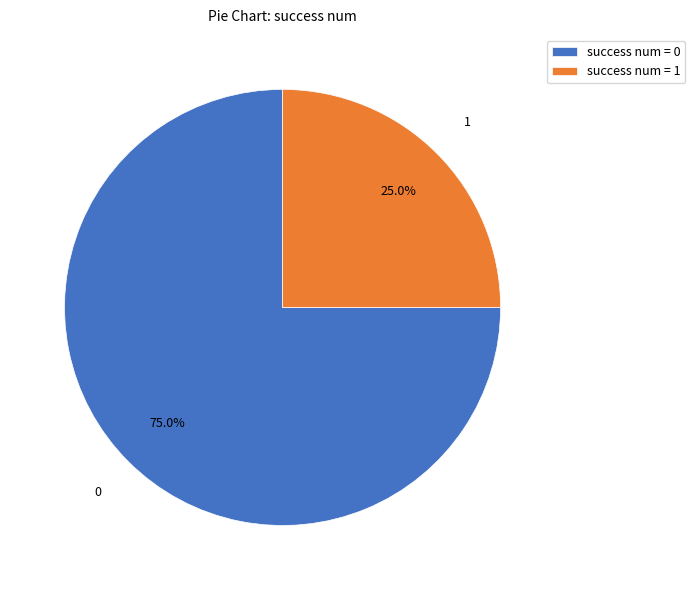

What percentage is NOT represented by success num = 0?

25.0%